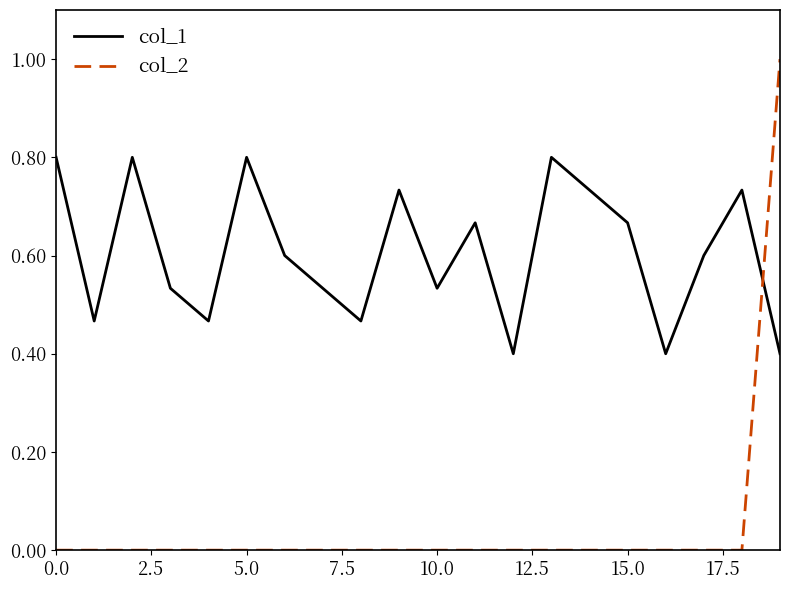

Which series has the largest range (max minus min)?

col_2